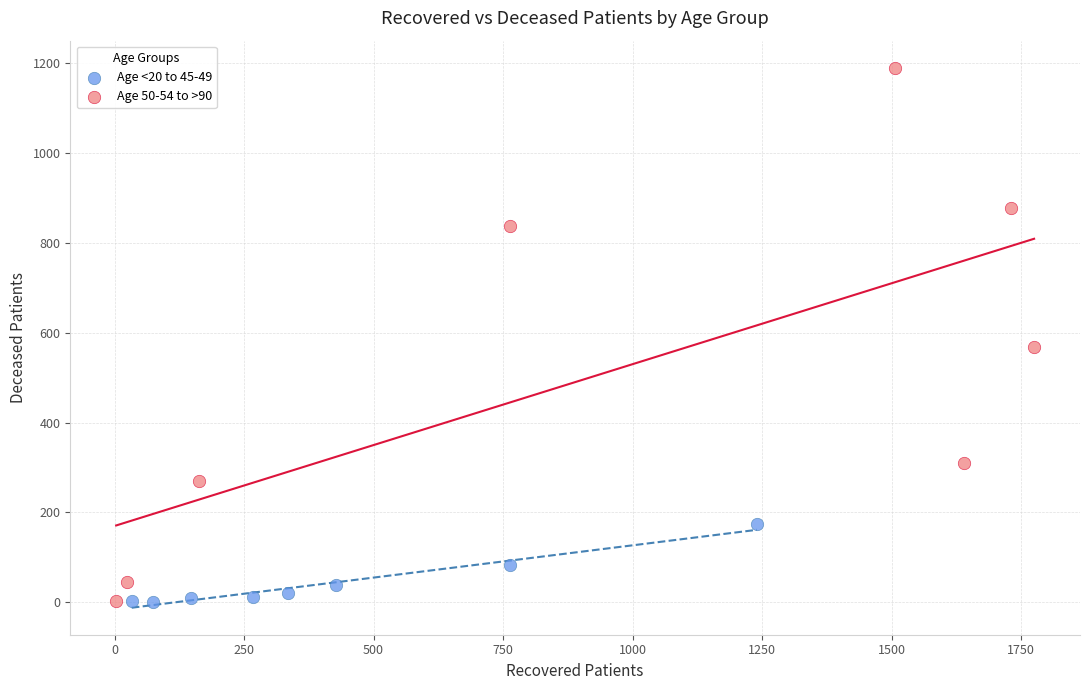

Which series has the widest spread of Y values?

Age 50-54 to >90